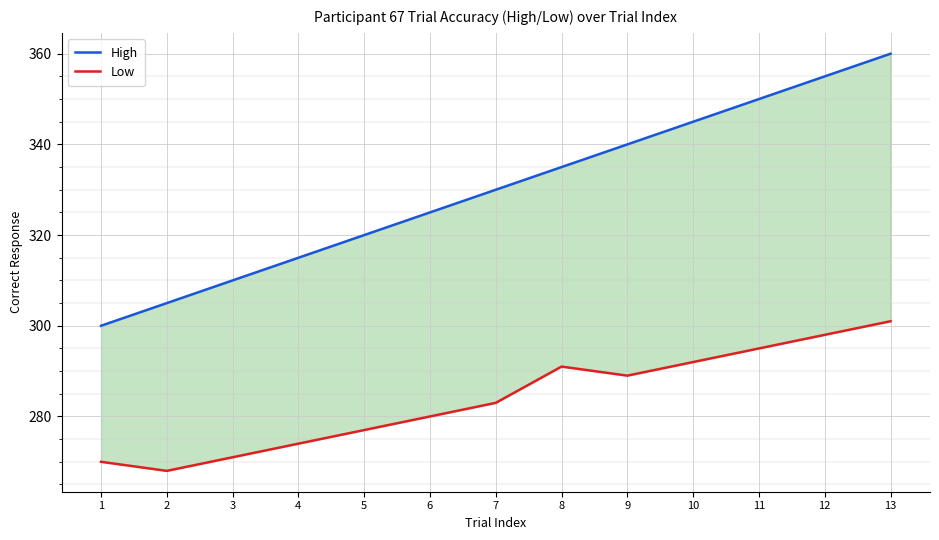

Rank the series at 6 from lowest to highest value.

Low, High